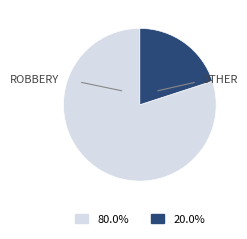

Is there any slice that represents more than half of the pie?

Yes